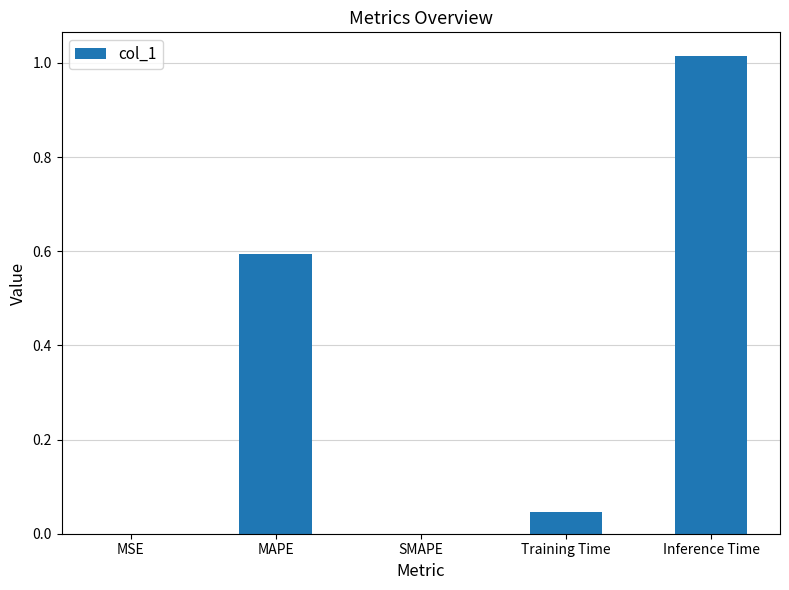

What is the sum of all values?

1.7